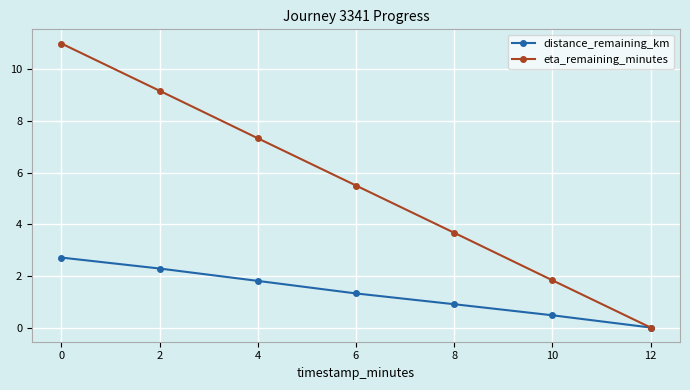

What is the maximum value shown in the chart?

11.0